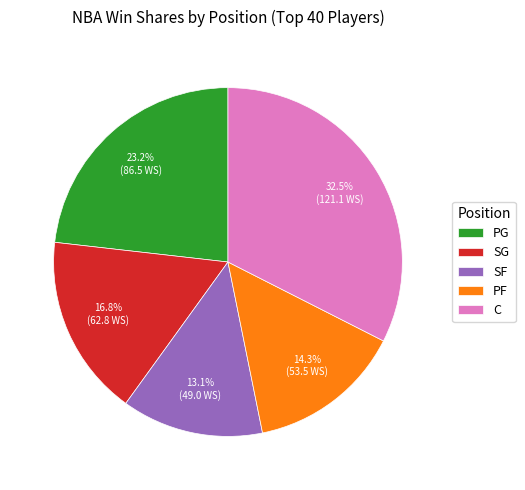

Is there any slice that represents more than half of the pie?

No